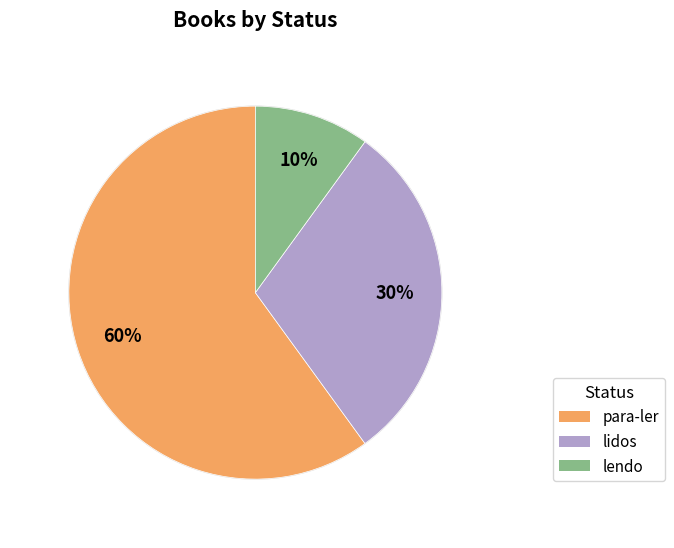

Which slice is the largest?

para-ler